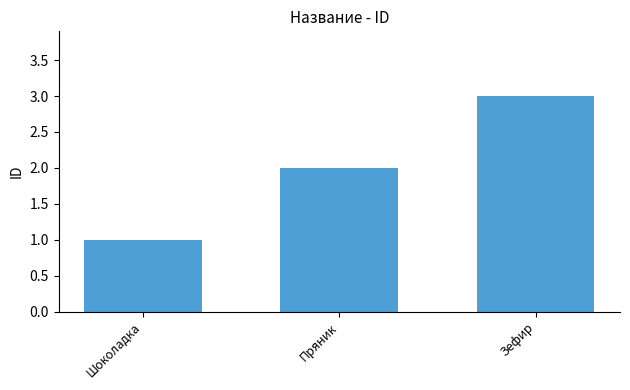

What is the label of the 1st bar from the left?

Шоколадка